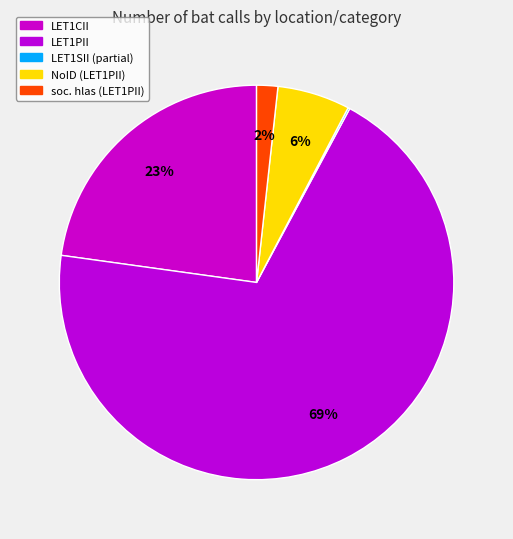

To the nearest percent, what is the difference between the largest and smallest slice percentages?

69%